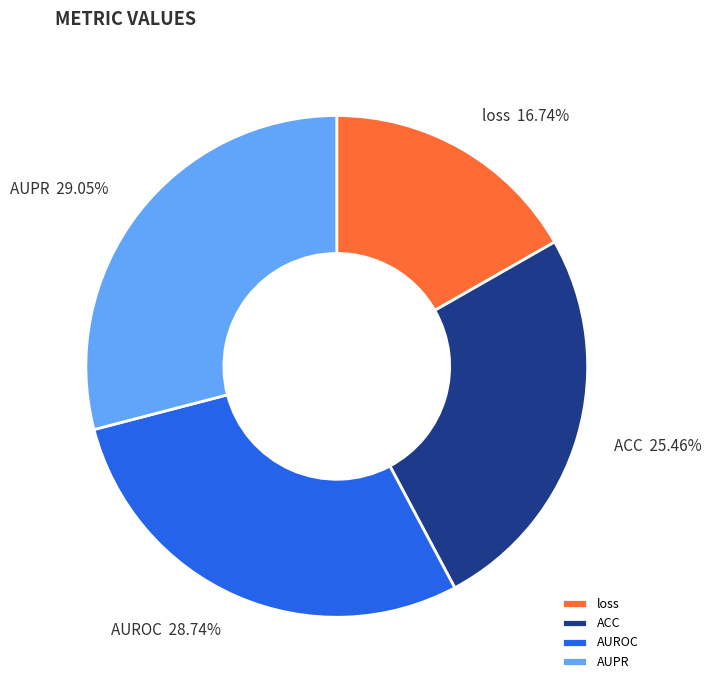

To the nearest percent, what is the average slice percentage?

25%